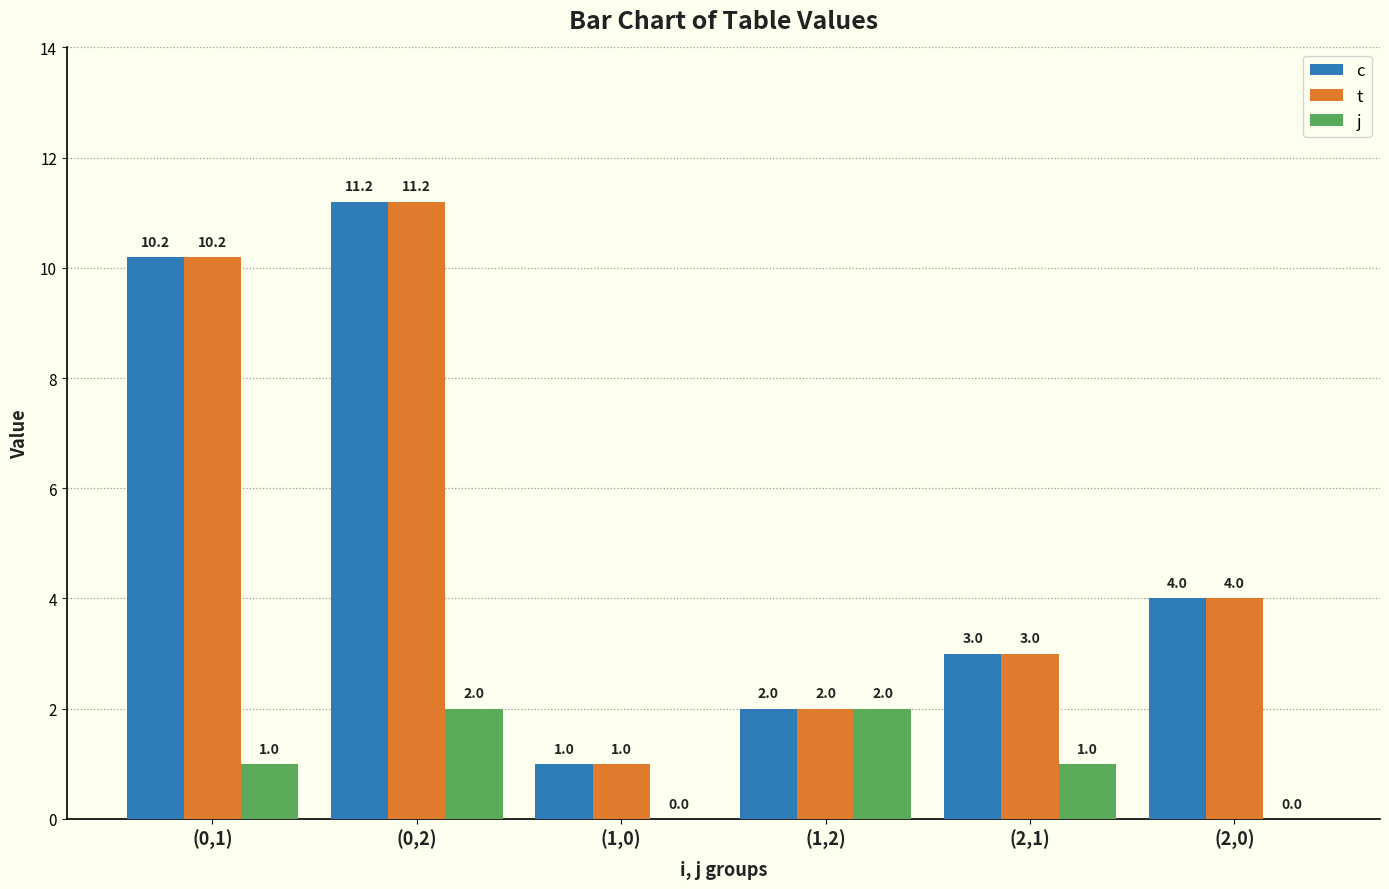

Is it true that c equals 2.0 at (2,0)?

False